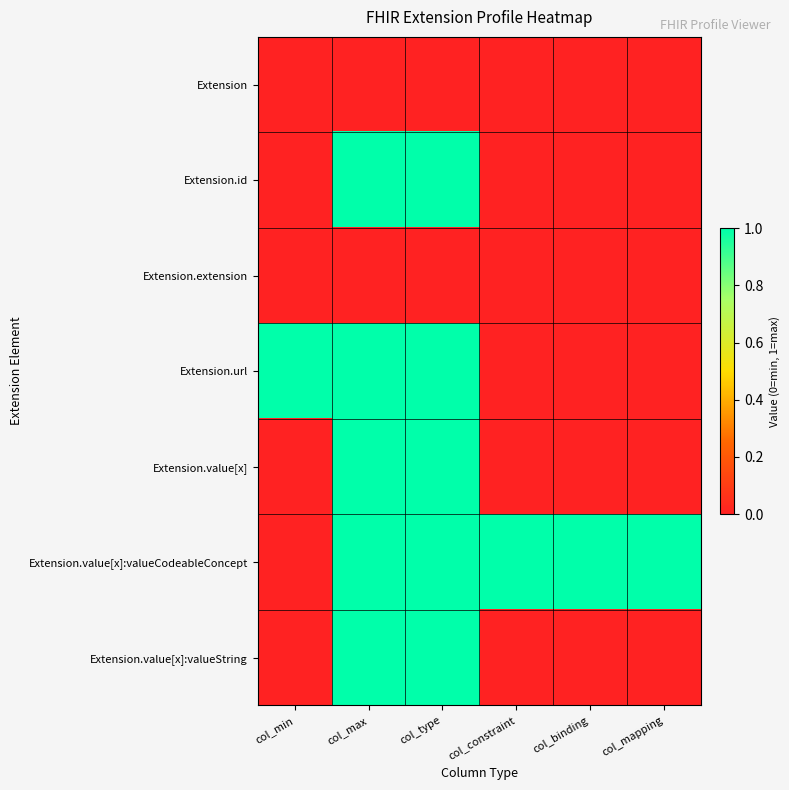

How many categories are shown in the chart?

6